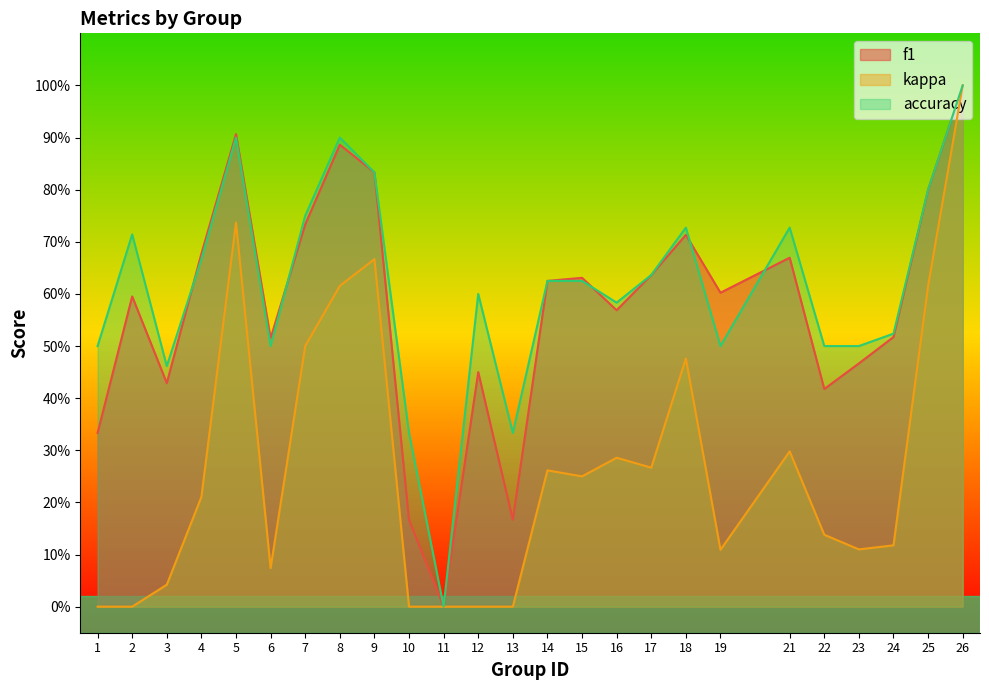

How many data points in kappa are above 0?

19